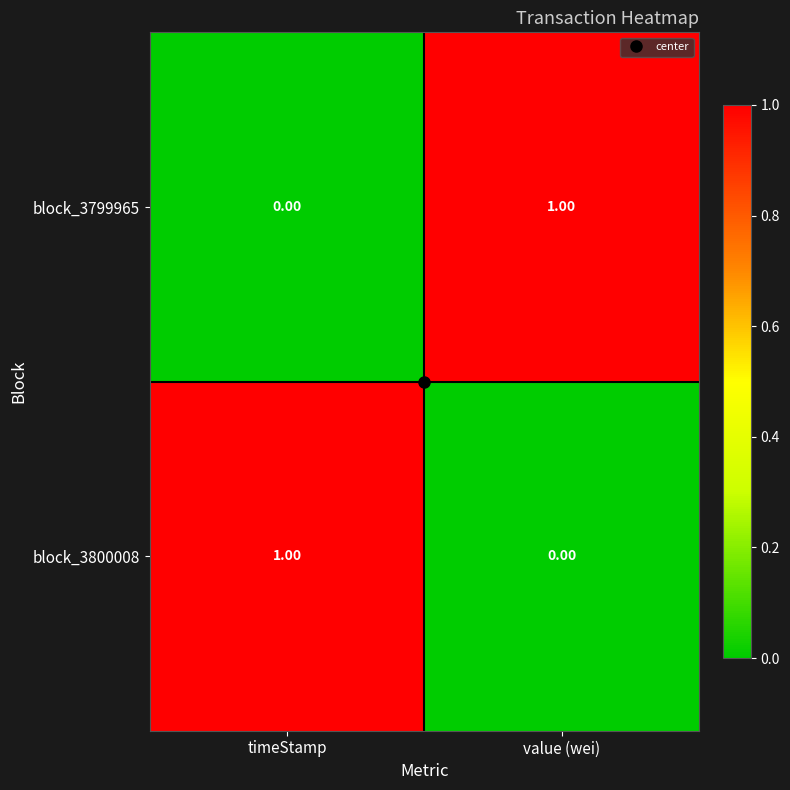

Which category has the lowest value in the block_3799965 series?

timeStamp